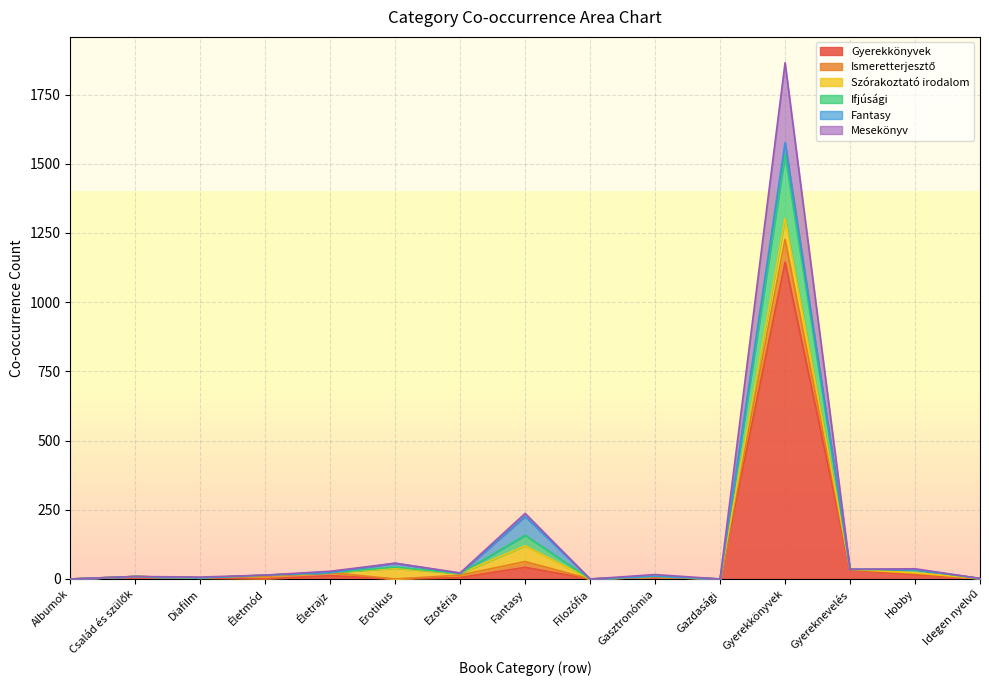

What is the highest value of the Gyerekkönyvek series?

1144